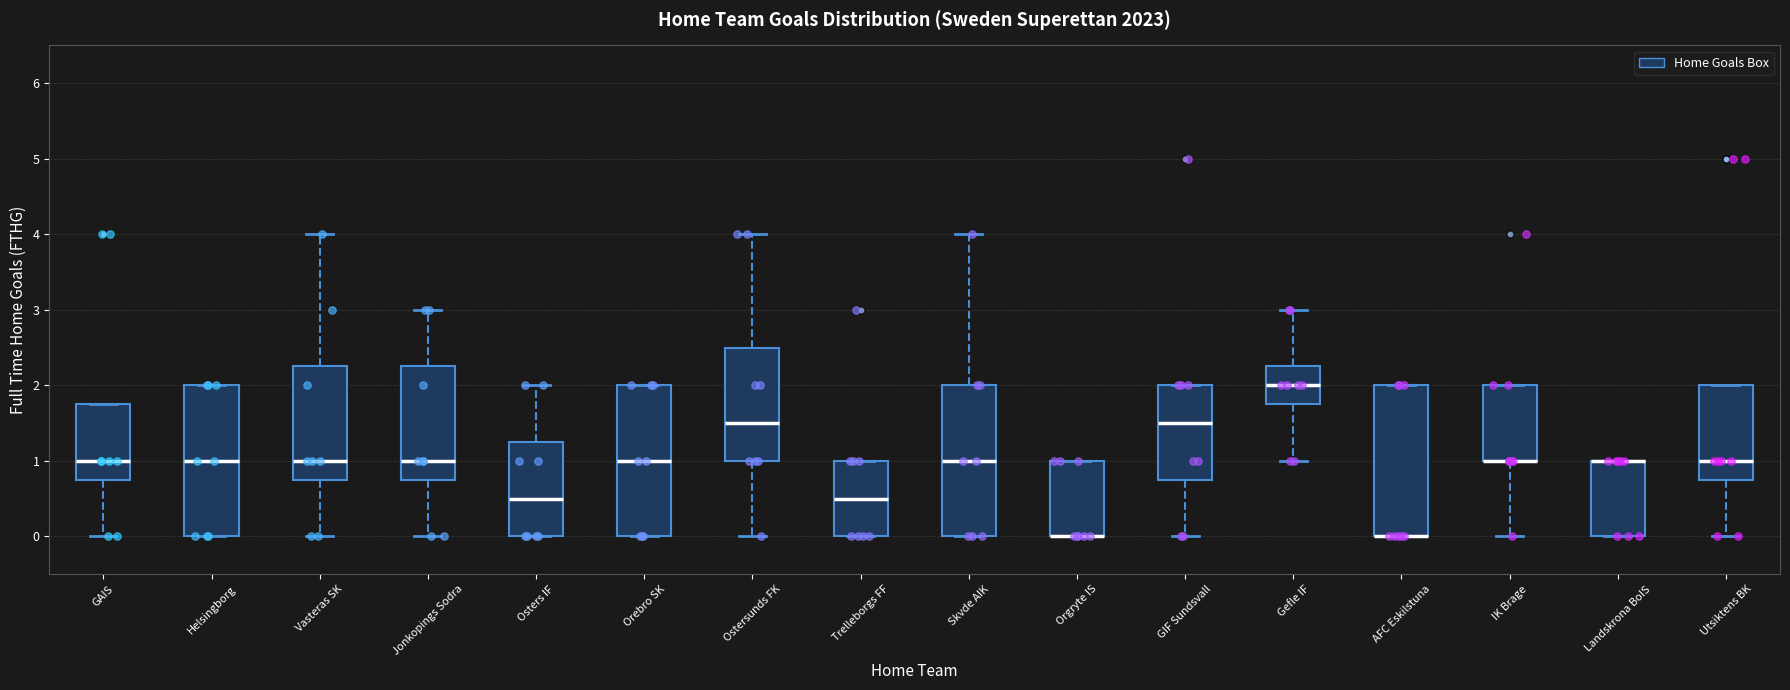

Where is the lower edge of the box for Gefle IF on the y-axis? The values are not printed on the chart, so give them approximately, as read against the axis.

1.8